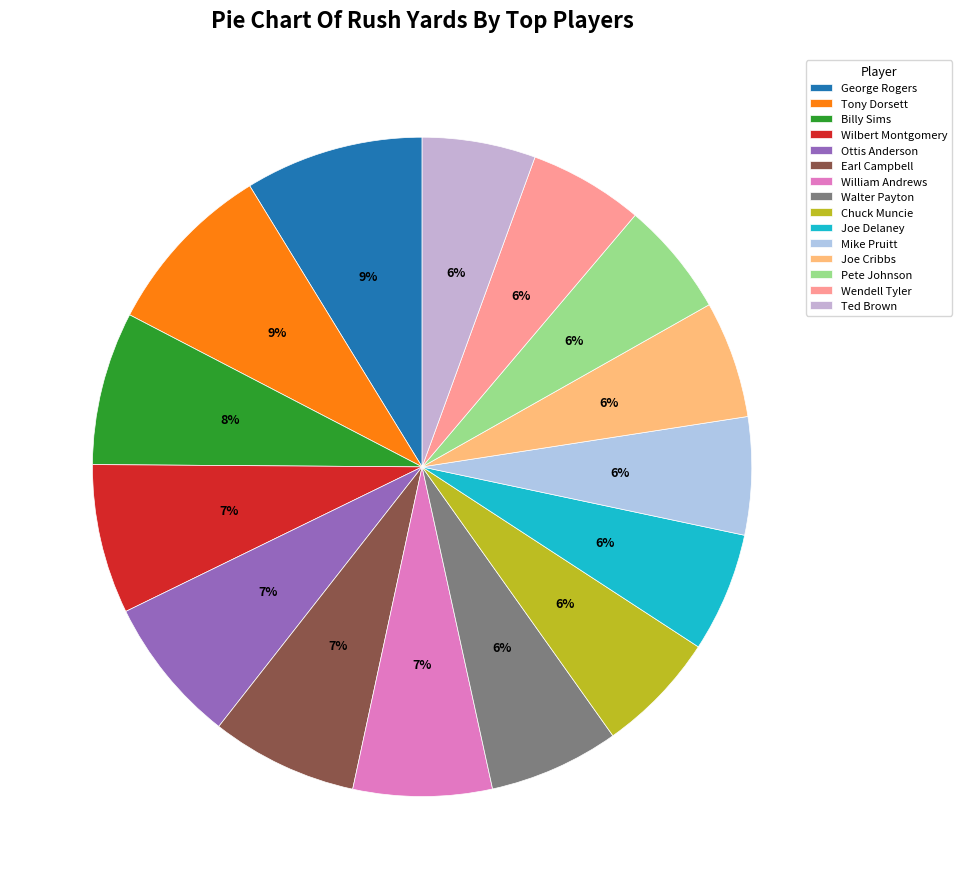

How many segments does this pie chart have?

15